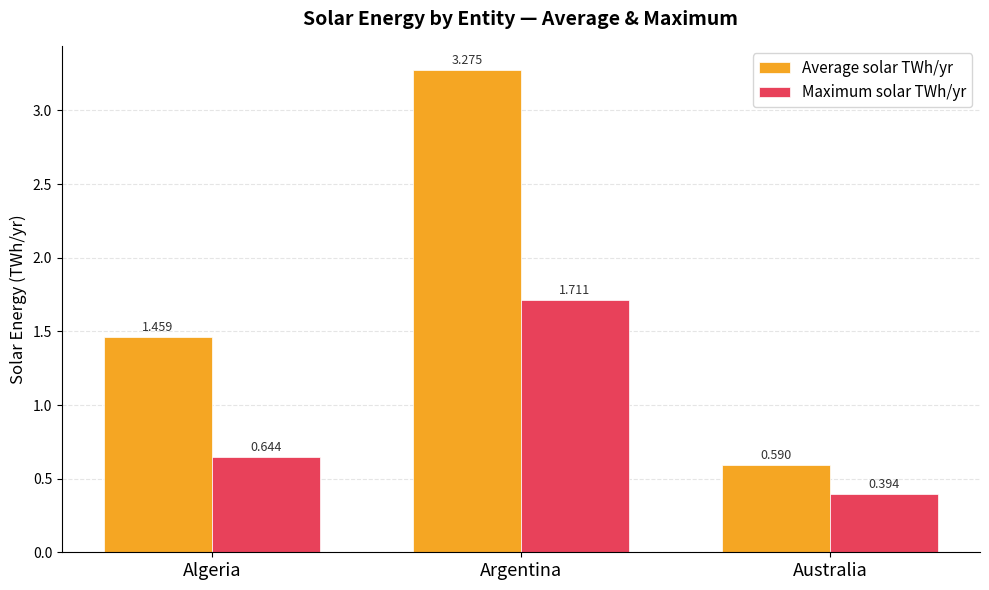

What position from the right is Argentina?

2